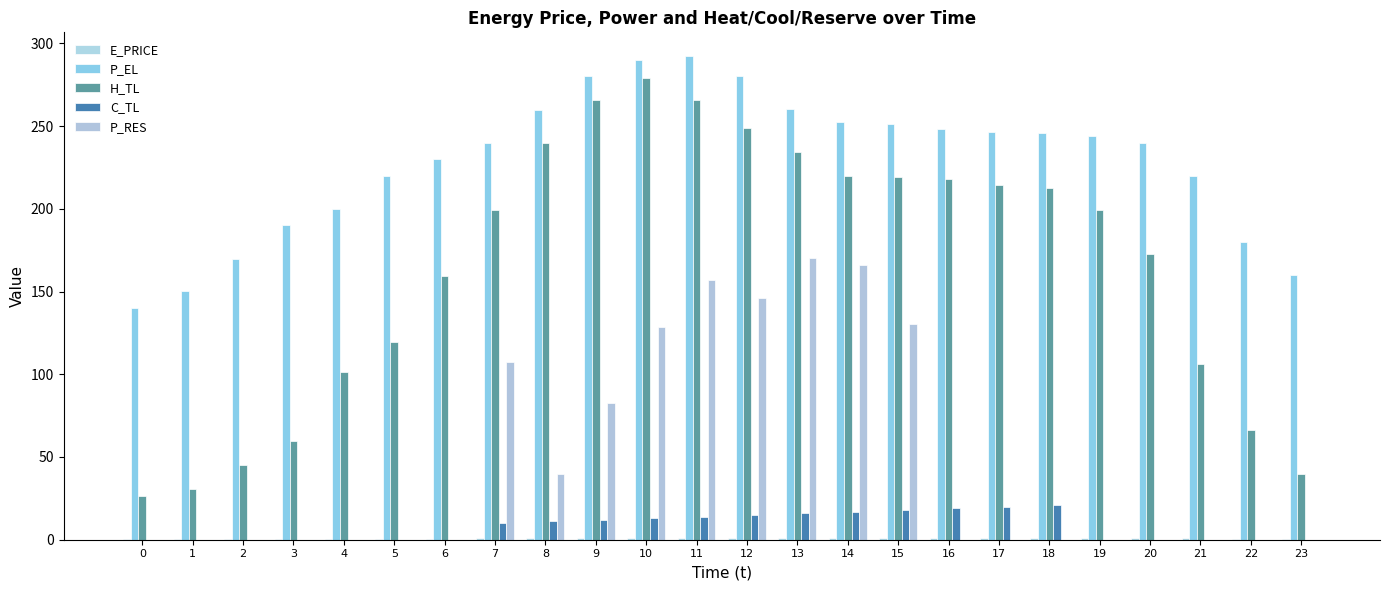

Is it true that P_RES equals 53.9 at 6?

False